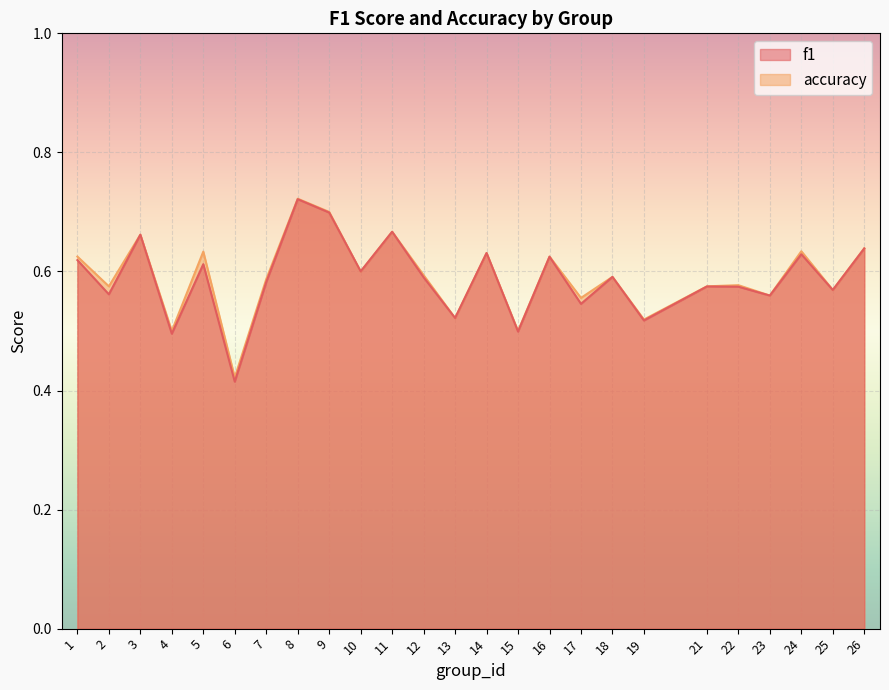

Reading left to right, what are all the values shown in this chart?

f1: 0.6	0.6	0.7	0.5	0.6	0.4	0.6	0.7	0.7	0.6	0.7	0.6	0.5	0.6	0.5	0.6	0.5	0.6	0.5	0.6	0.6	0.6	0.6	0.6	0.6
accuracy: 0.6	0.6	0.7	0.5	0.6	0.4	0.6	0.7	0.7	0.6	0.7	0.6	0.5	0.6	0.5	0.6	0.6	0.6	0.5	0.6	0.6	0.6	0.6	0.6	0.6